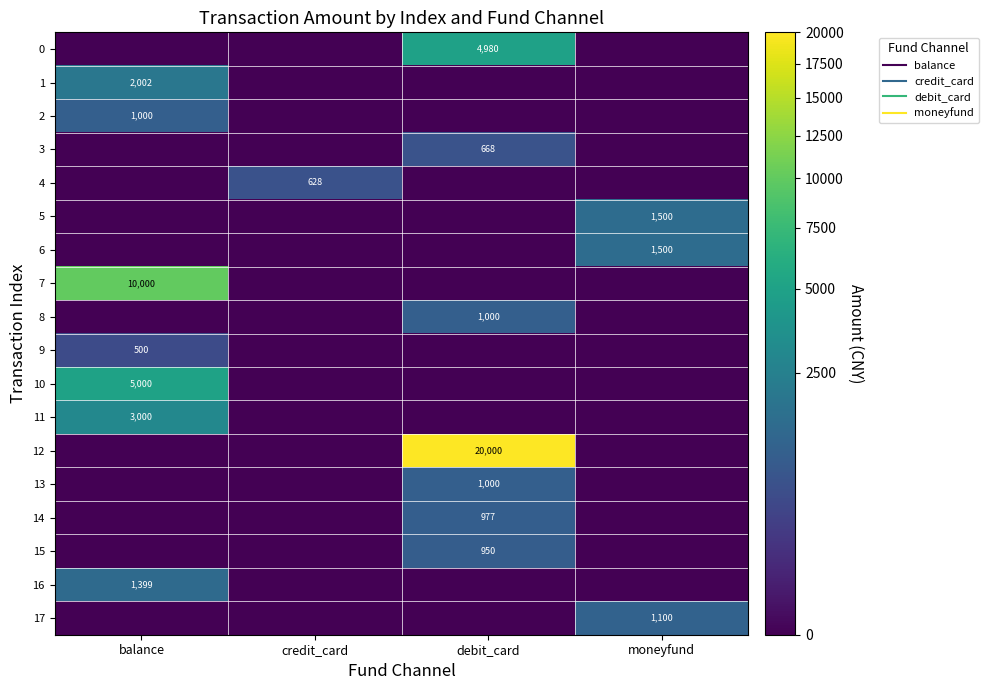

Is the value of 17 at credit_card greater than the value of 6 at moneyfund?

No